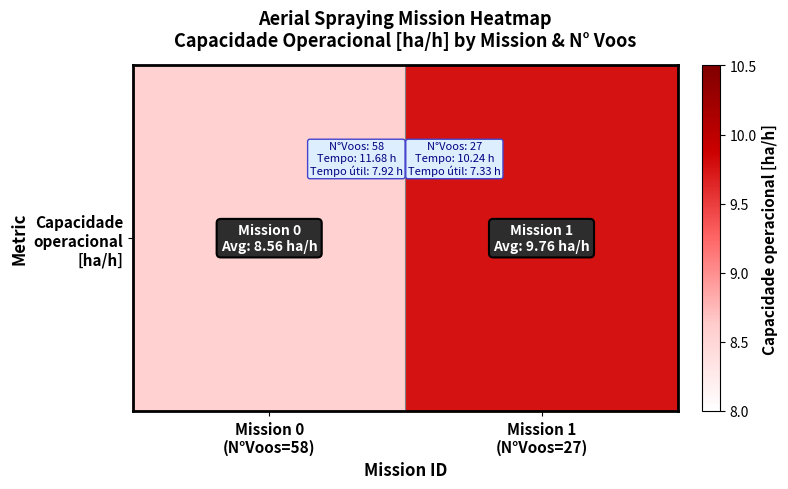

What is the difference between the maximum and minimum values?

1.2